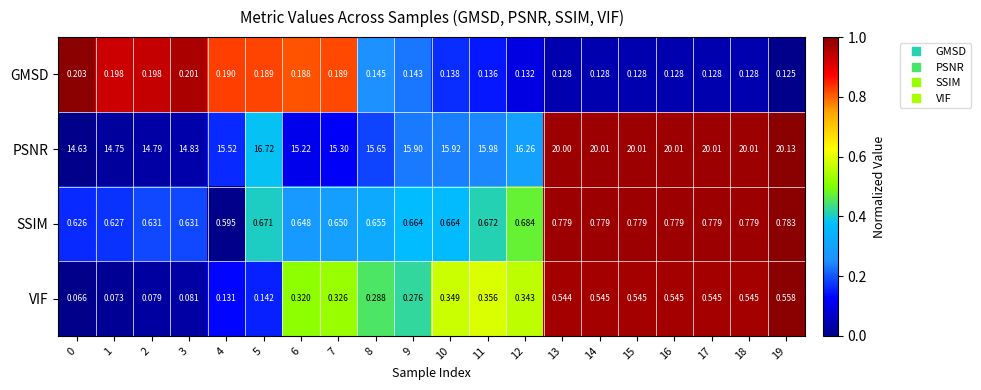

List the series in order of their peak value, lowest first.

GMSD, VIF, SSIM, PSNR